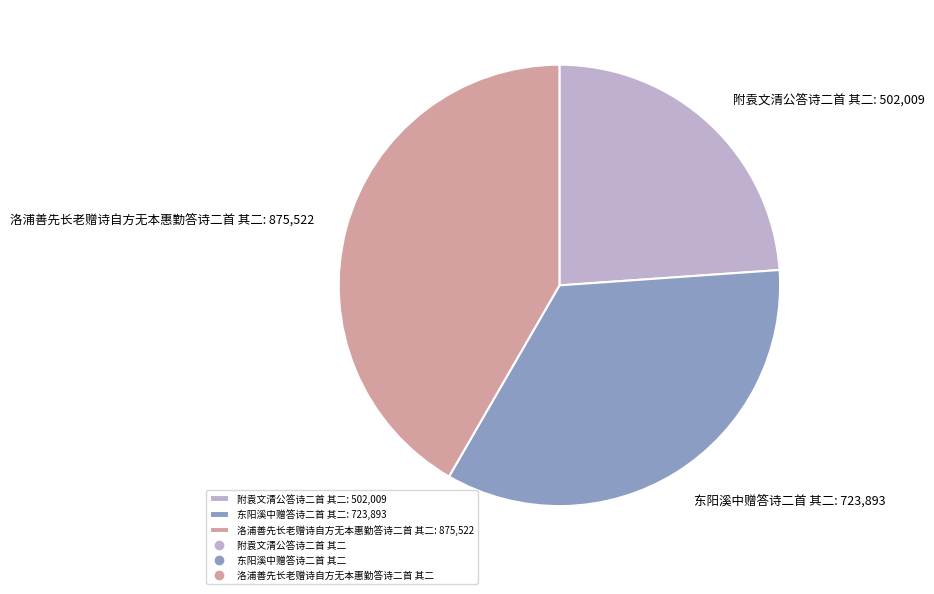

Is there a majority slice in this chart?

No